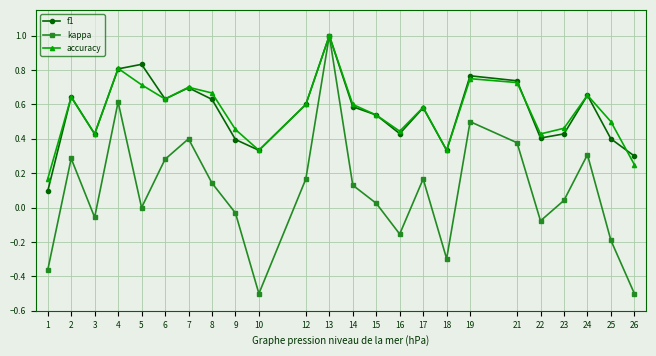

Which series has the widest spread of values?

kappa